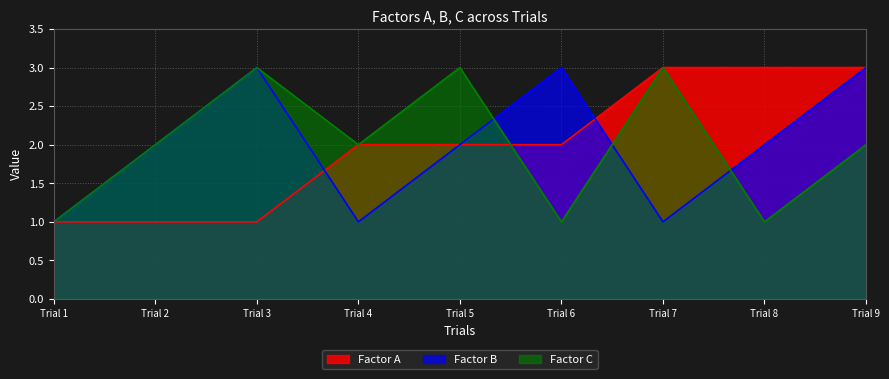

Which series has the largest range (max minus min)?

Factor A